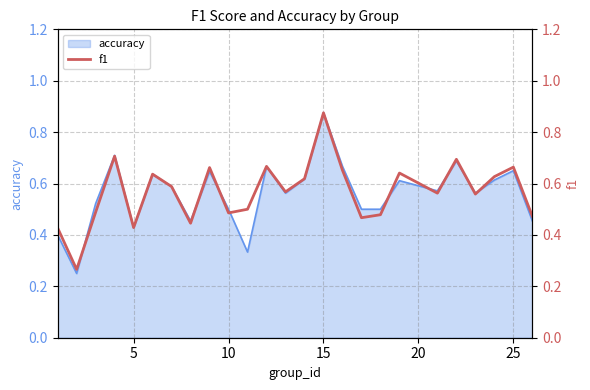

Which category has the highest value in the accuracy series?

15